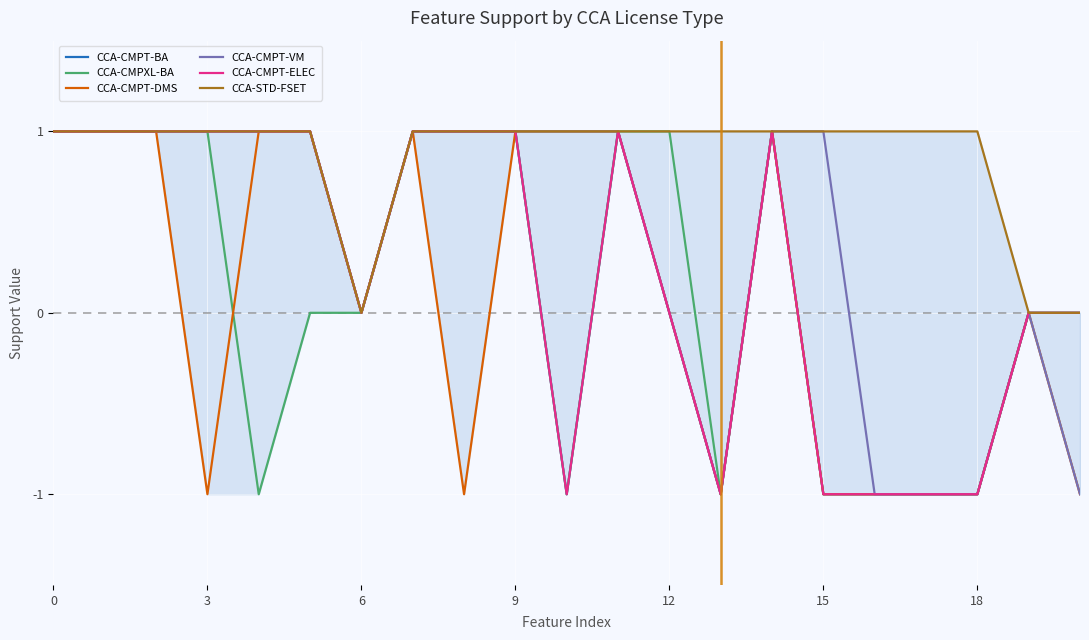

The value of CCA-CMPT-BA at 16 is -1. True or false?

True